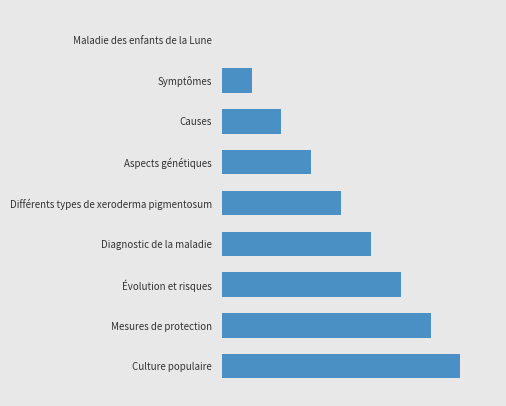

What is the sum of all values?

36